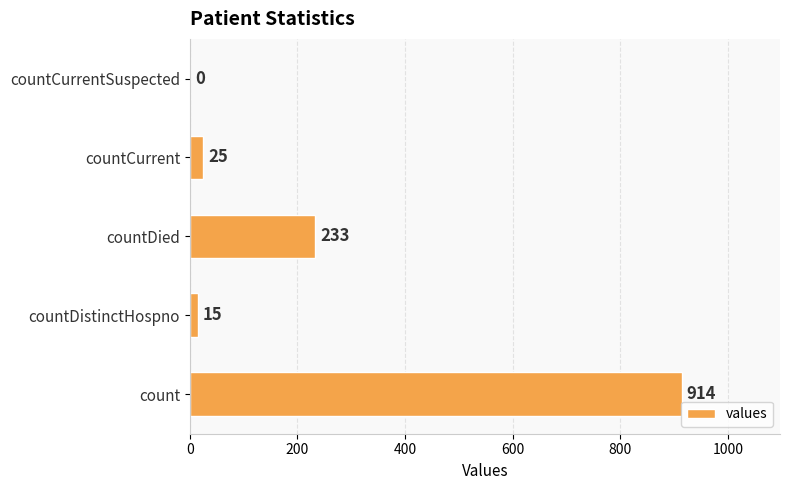

What is the sum of the values at count and countCurrent?

939